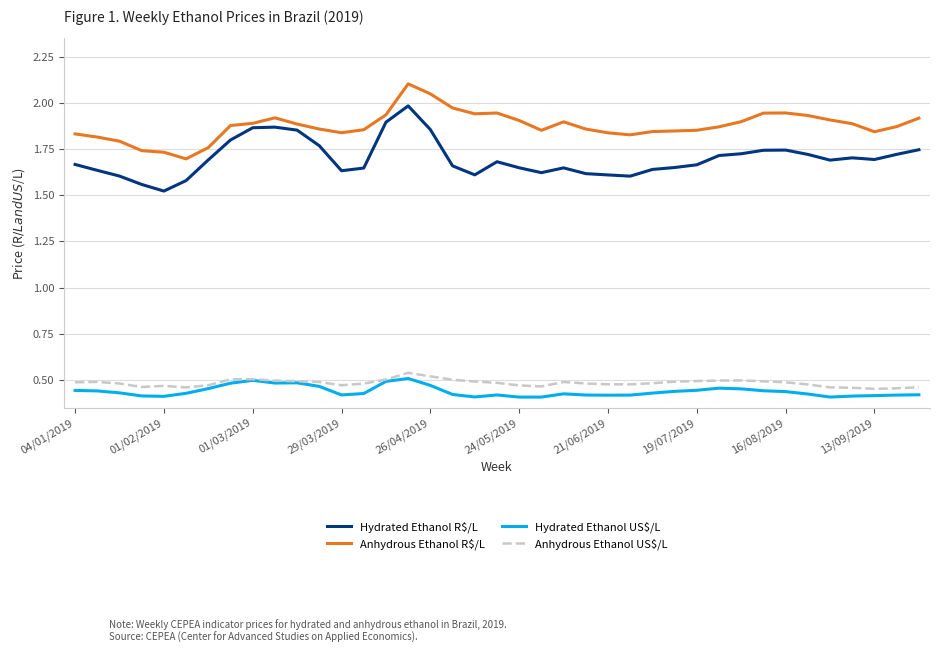

Which series has the largest total across all categories?

Anhydrous Ethanol R$/L